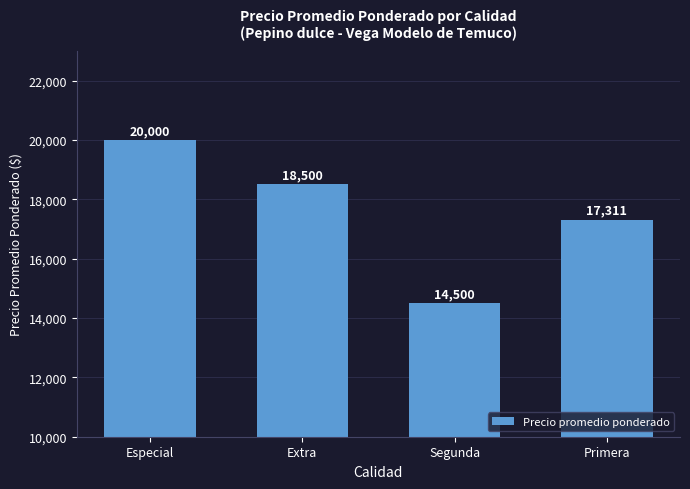

How many distinct data groups are displayed?

1